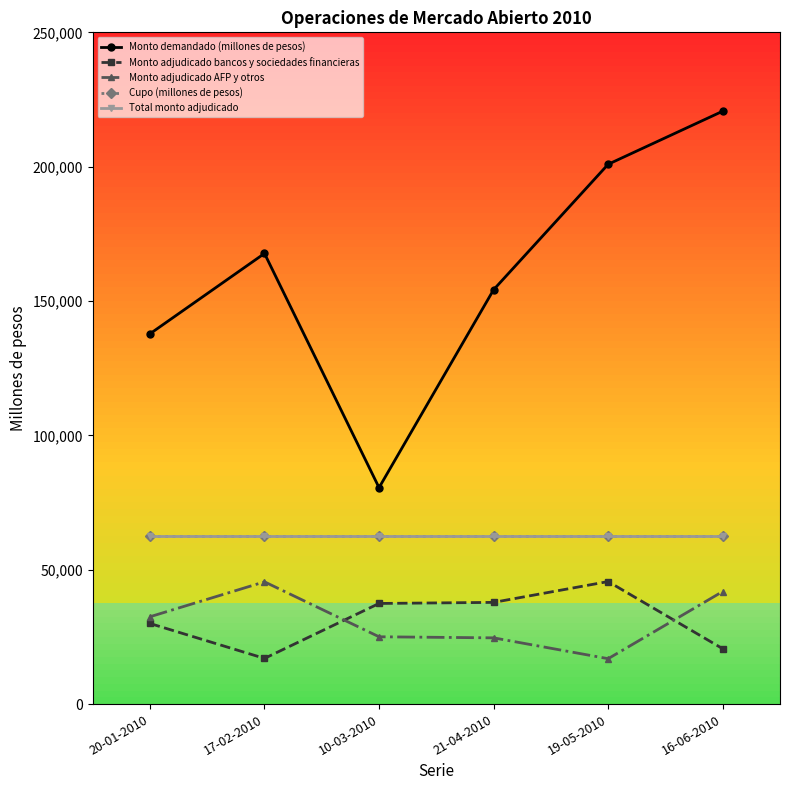

List the labels in order of Total monto adjudicado value, largest first.

20-01-2010, 17-02-2010, 10-03-2010, 21-04-2010, 19-05-2010, 16-06-2010